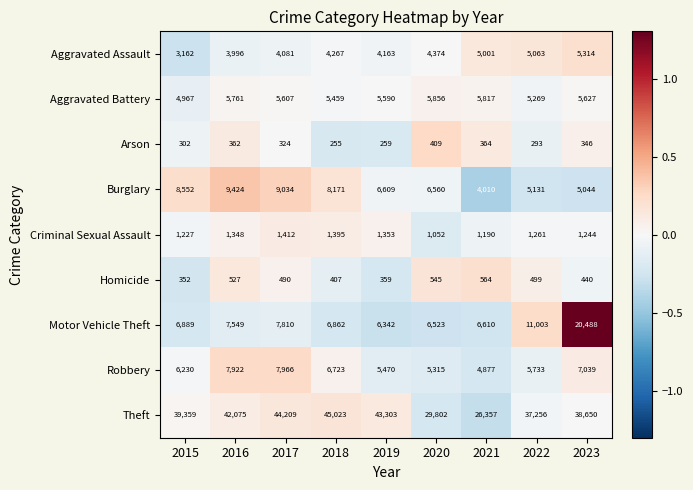

Count the number of data series in this chart.

9